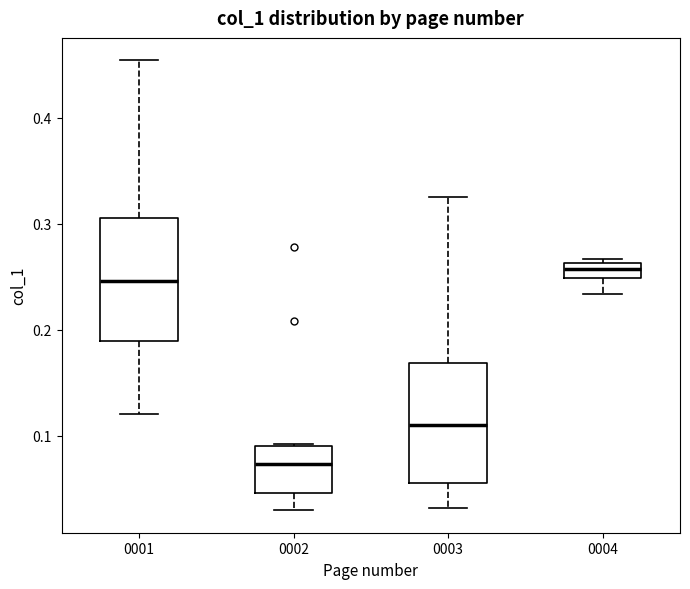

Which box has the highest median line?

0004